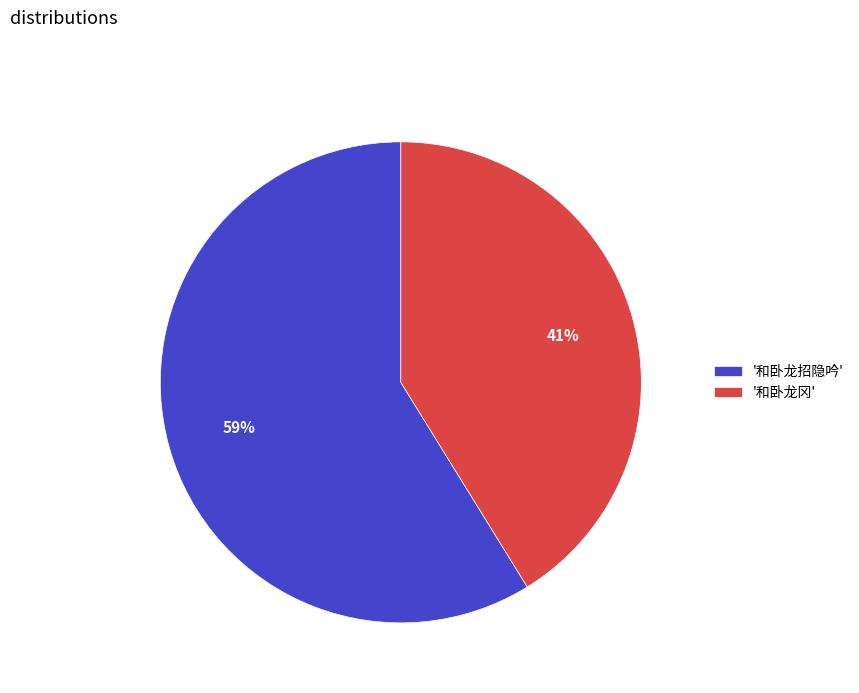

Which slice represents more than half of the pie?

'和卧龙招隐吟'